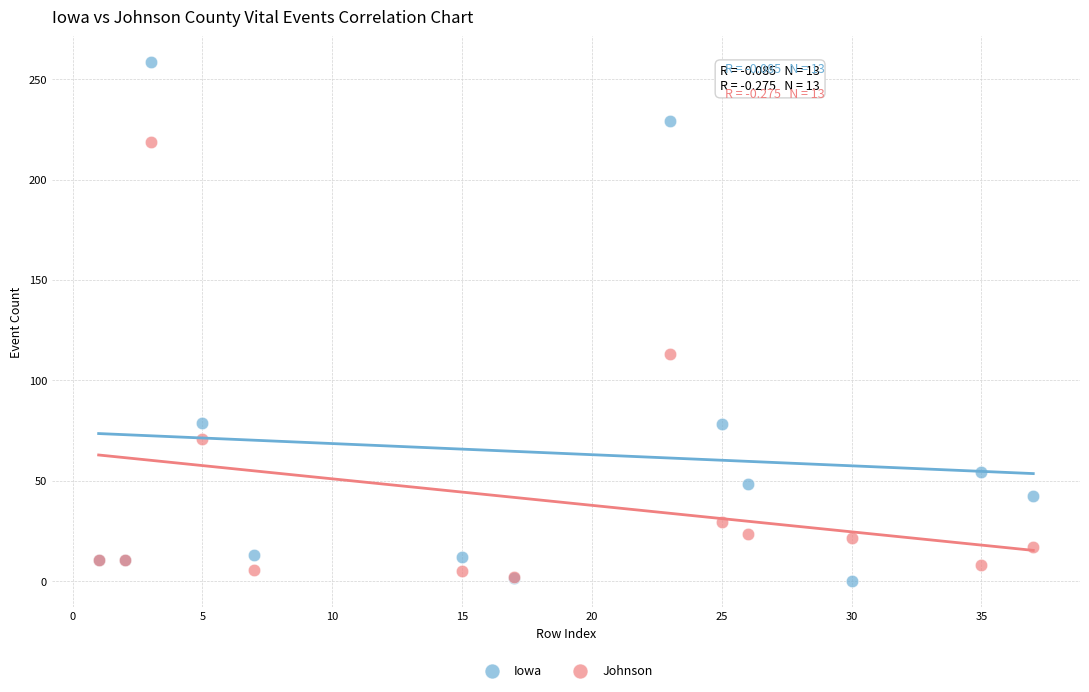

In the Iowa series, what Y value is closest to 129?

78.7